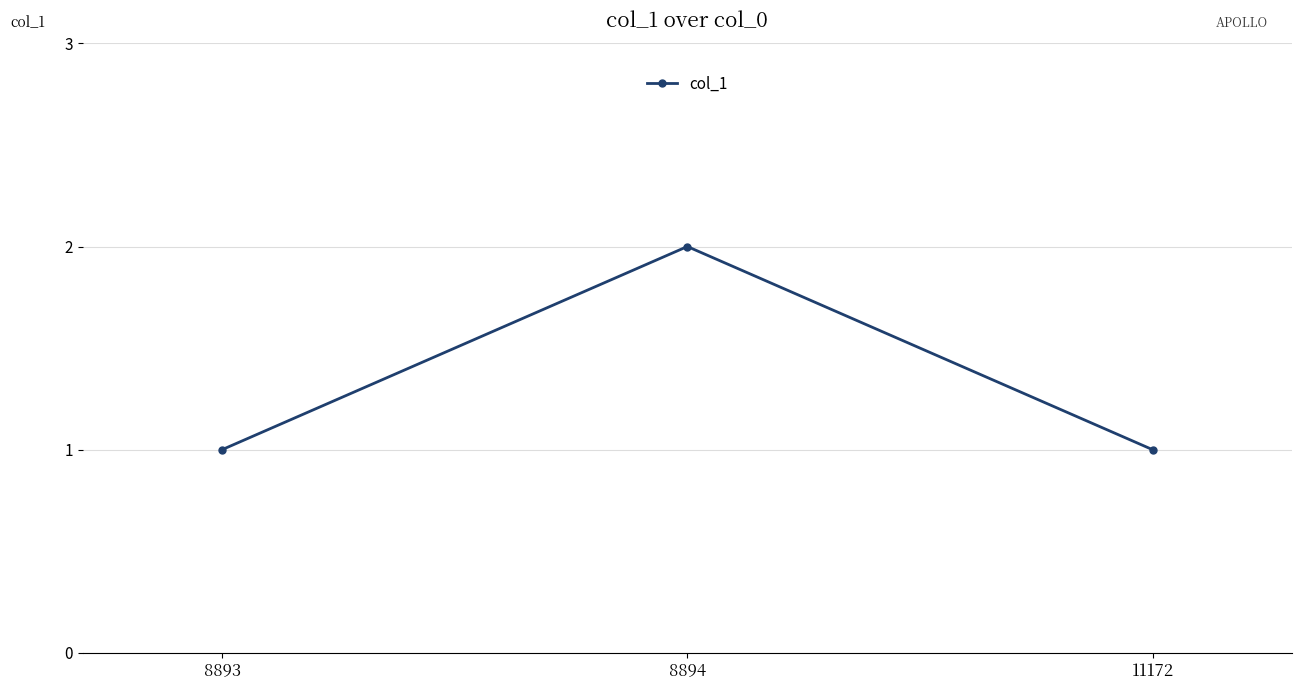

Between 8893 and 8894, which is larger?

8894